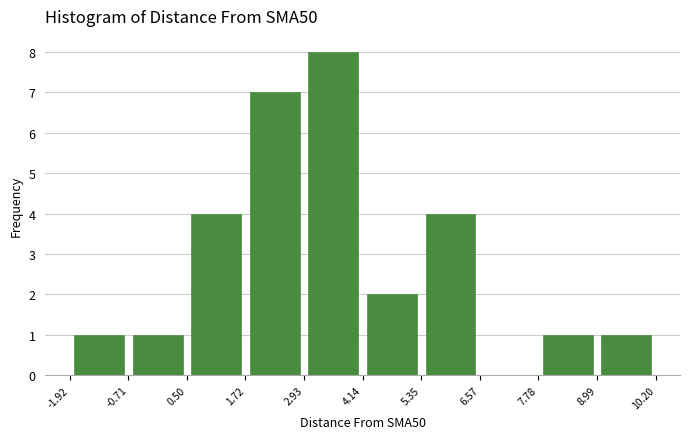

Reading left to right, transcribe this chart: for each bar, give the range it covers on the x-axis and its height. The values are not printed on the chart, so give them approximately, as read against the axis.

-1.92 to -0.71: 1
-0.71 to 0.50: 1
0.50 to 1.72: 4
1.72 to 2.93: 7
2.93 to 4.14: 8
4.14 to 5.35: 2
5.35 to 6.57: 4
6.57 to 7.78: 0
7.78 to 8.99: 1
8.99 to 10.20: 1